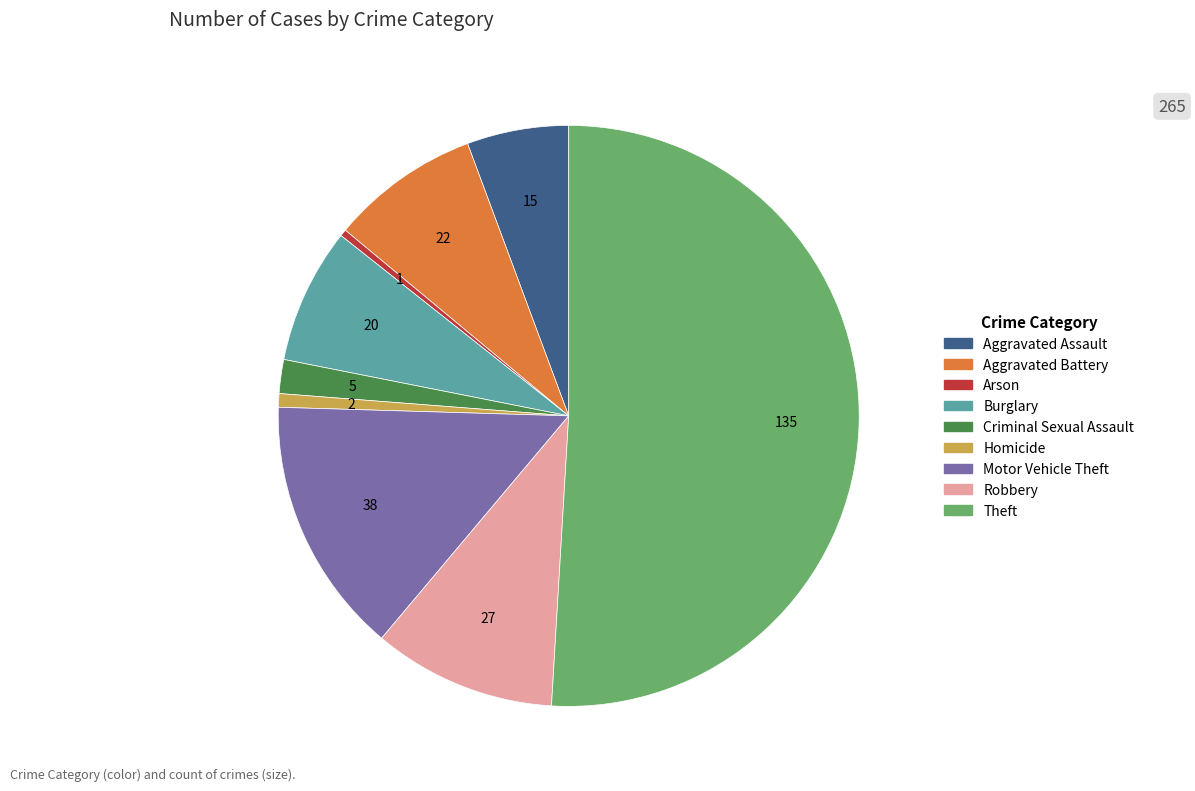

Do Motor Vehicle Theft and Criminal Sexual Assault together represent more than half of the pie?

No